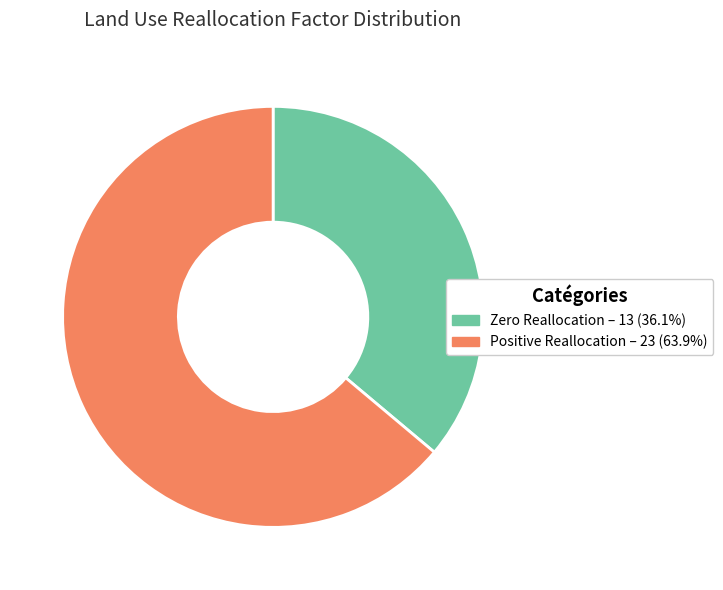

Does any single category account for the majority?

Yes